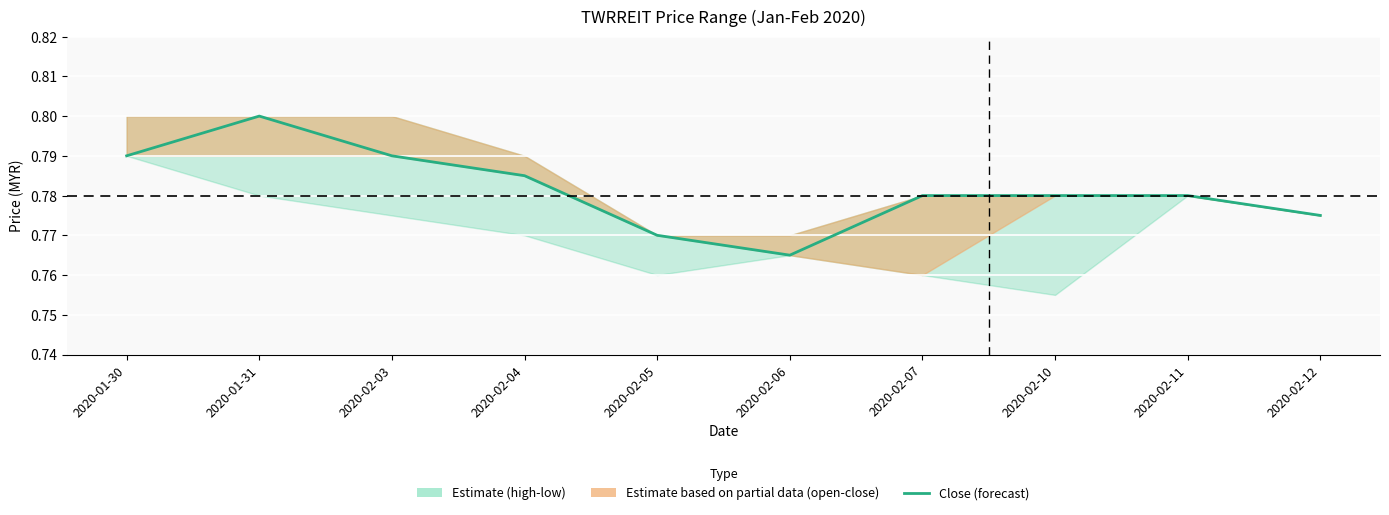

Which has a higher value, 2020-02-03 or 2020-01-30?

2020-02-03